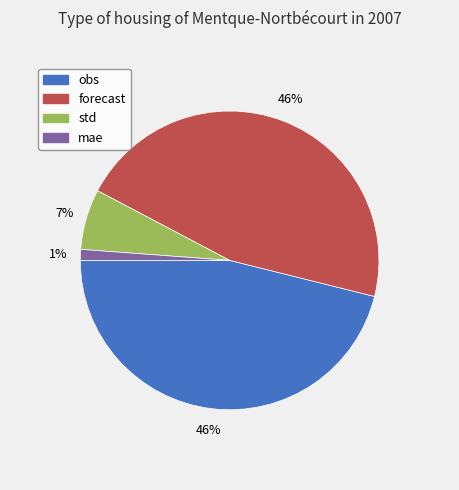

True or false: forecast accounts for 46% of the total.

True